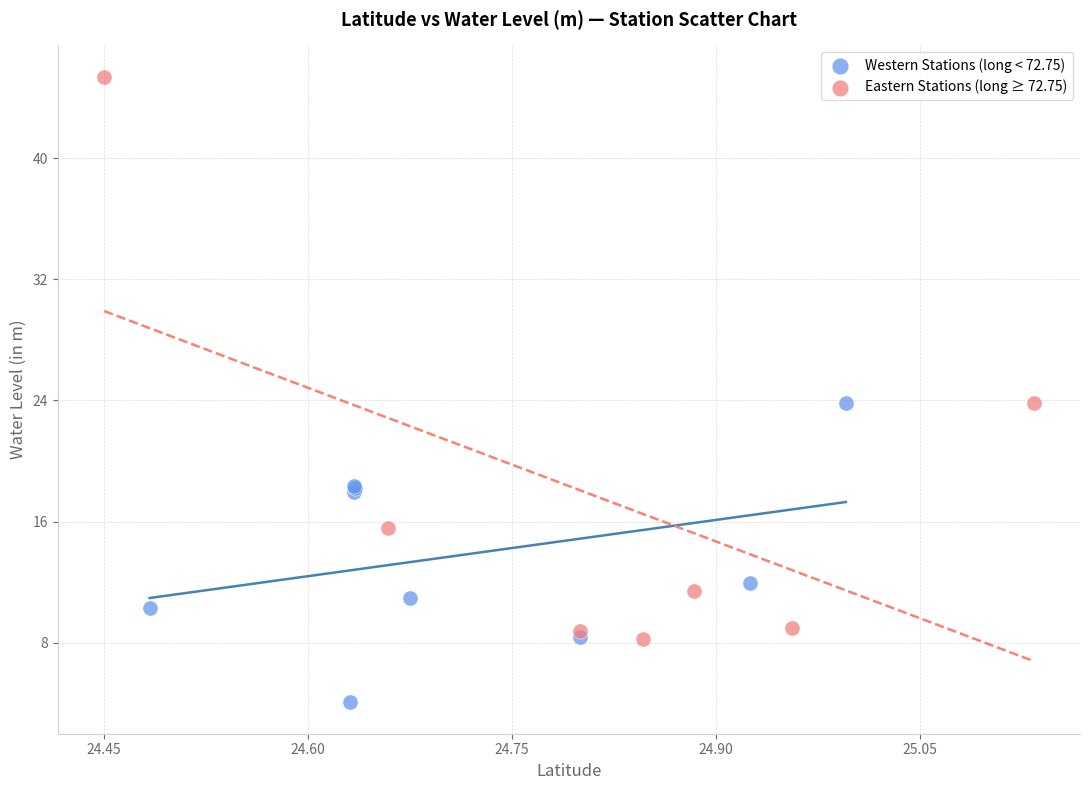

Which series contains the highest Y value?

Eastern Stations (long ≥ 72.75)